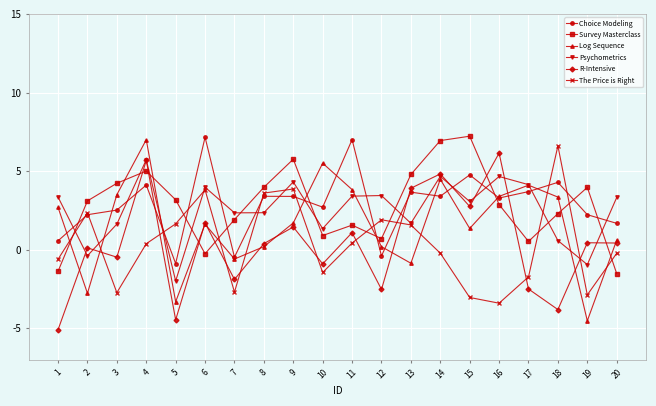

What are all the series names shown in the legend?

Choice Modeling, Survey Masterclass, Log Sequence, Psychometrics, R-Intensive, The Price is Right